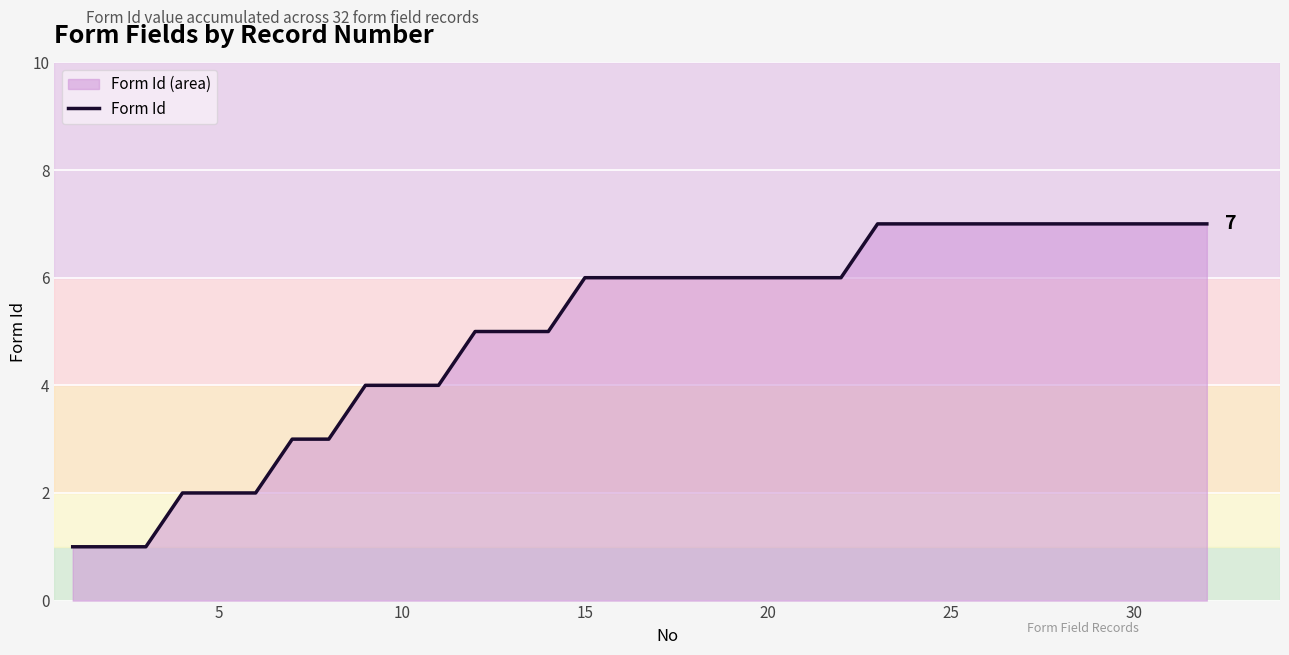

How many data points are above 6?

10